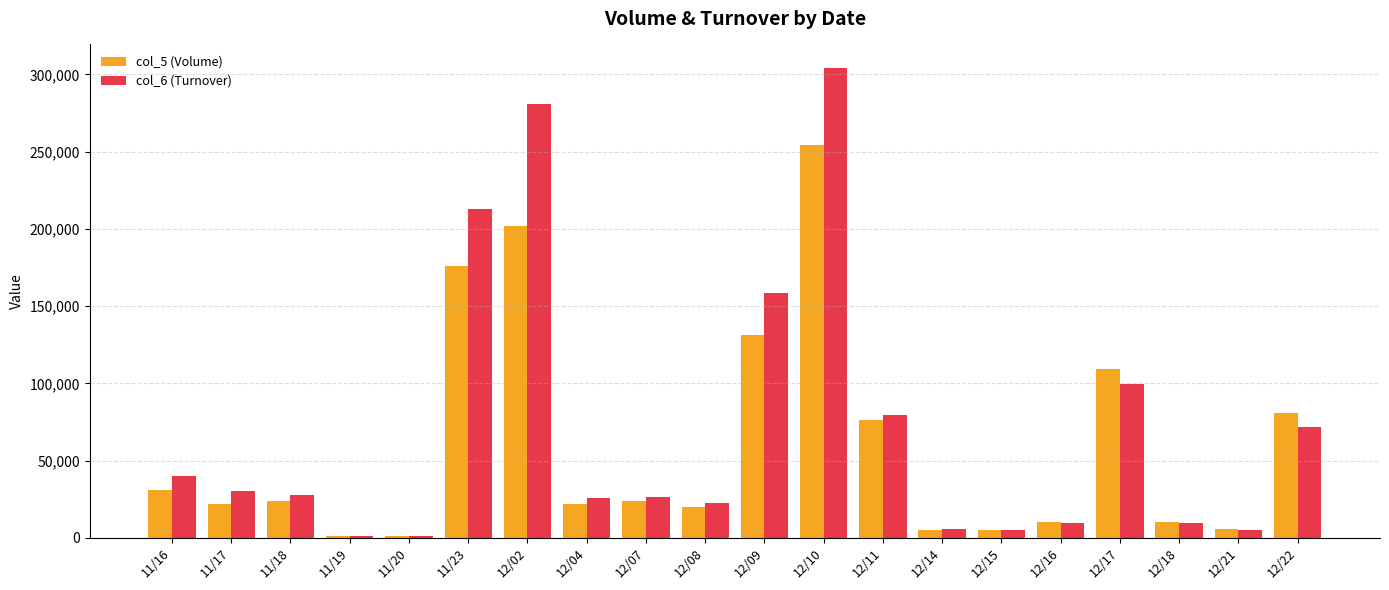

What is the value of the col_5 (Volume) bar at the 10th from the left?

20000